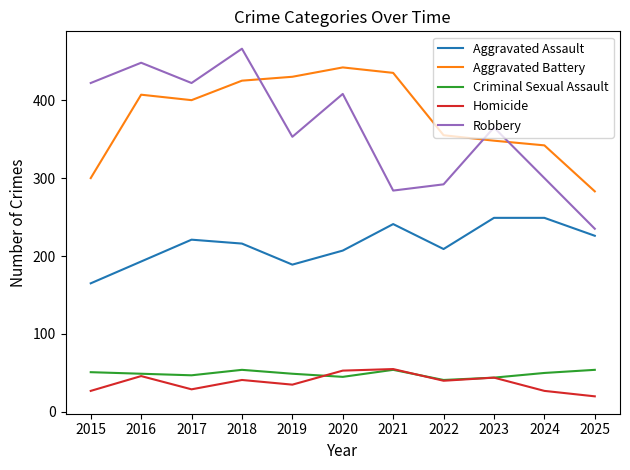

What is the maximum value for Aggravated Battery?

442